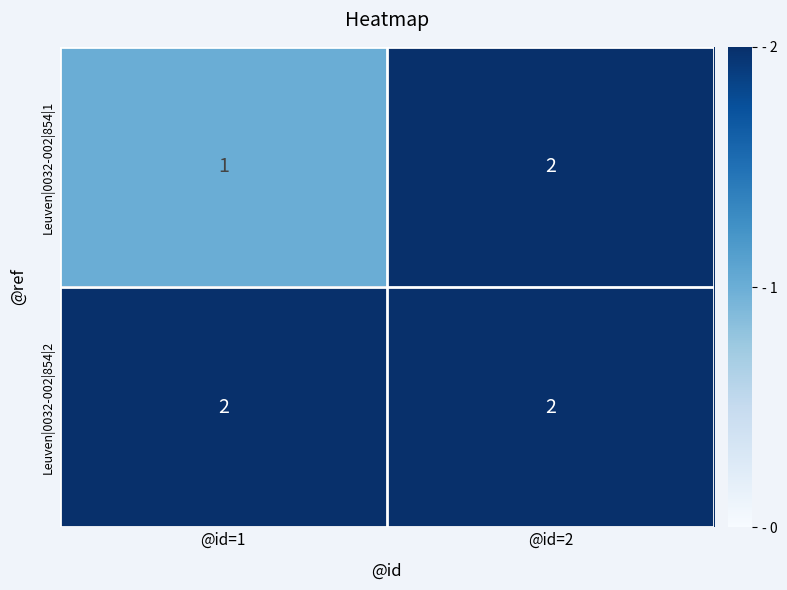

List the labels in order of Leuven|0032-002|854|1 value, smallest first.

@id=1, @id=2